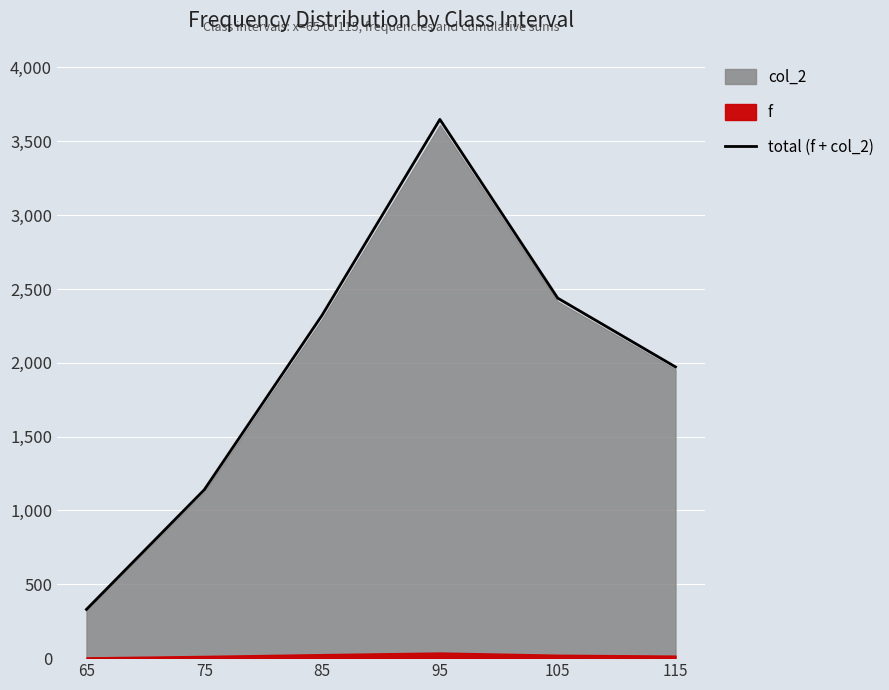

What is the sum of the values at 115 and 105?

4410